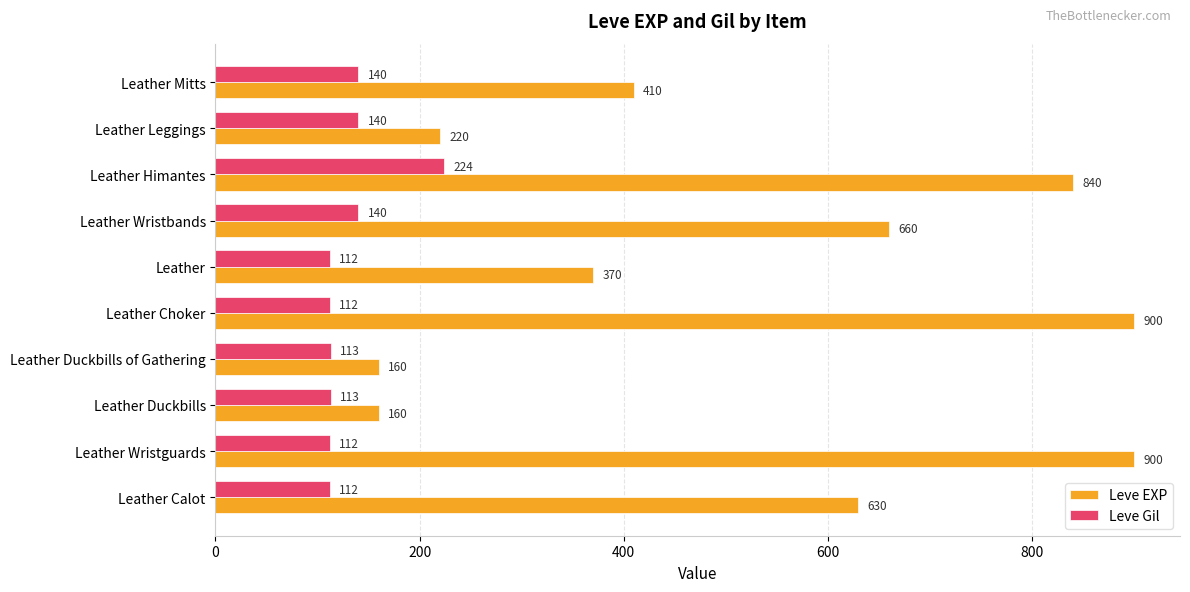

Read the Leve Gil value at Leather Wristguards.

112